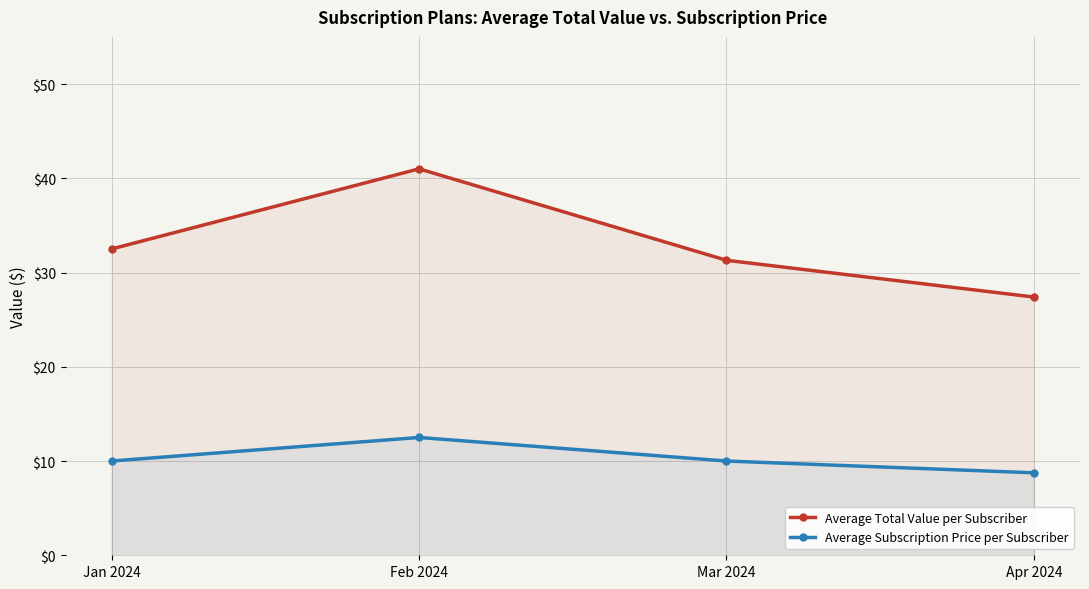

What value does the Average Total Value per Subscriber series have at Feb 2024?

41.0